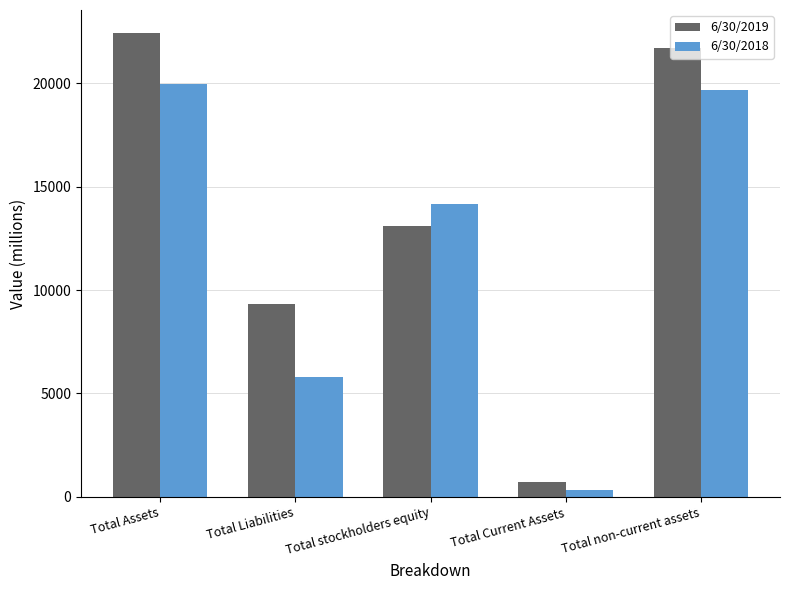

Rank the series by their average value, from highest to lowest.

6/30/2019, 6/30/2018